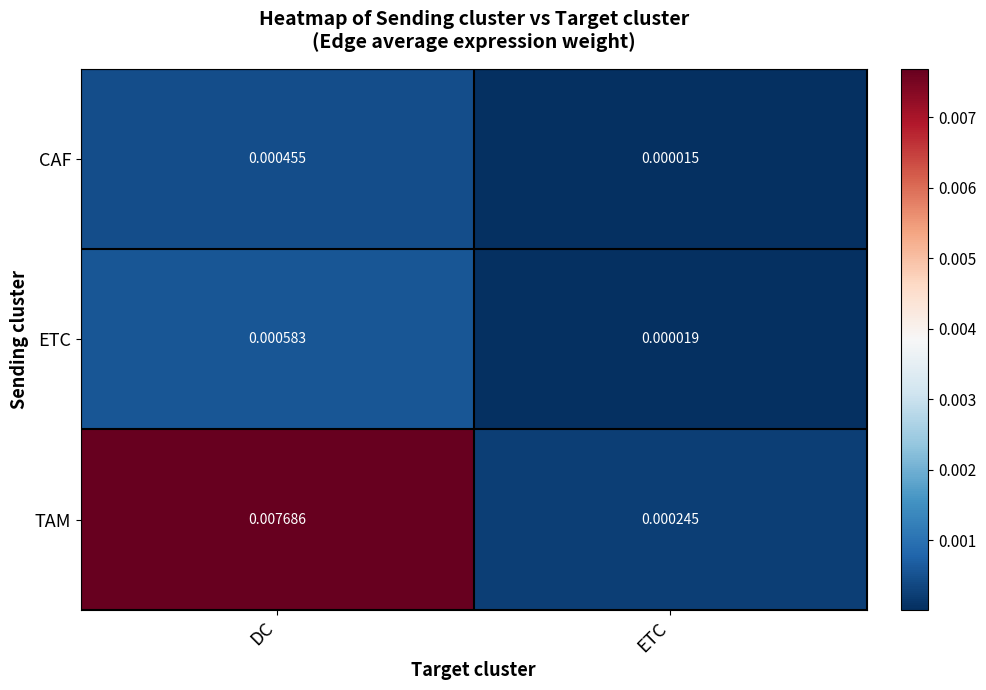

Which series changed the most between DC and ETC?

TAM